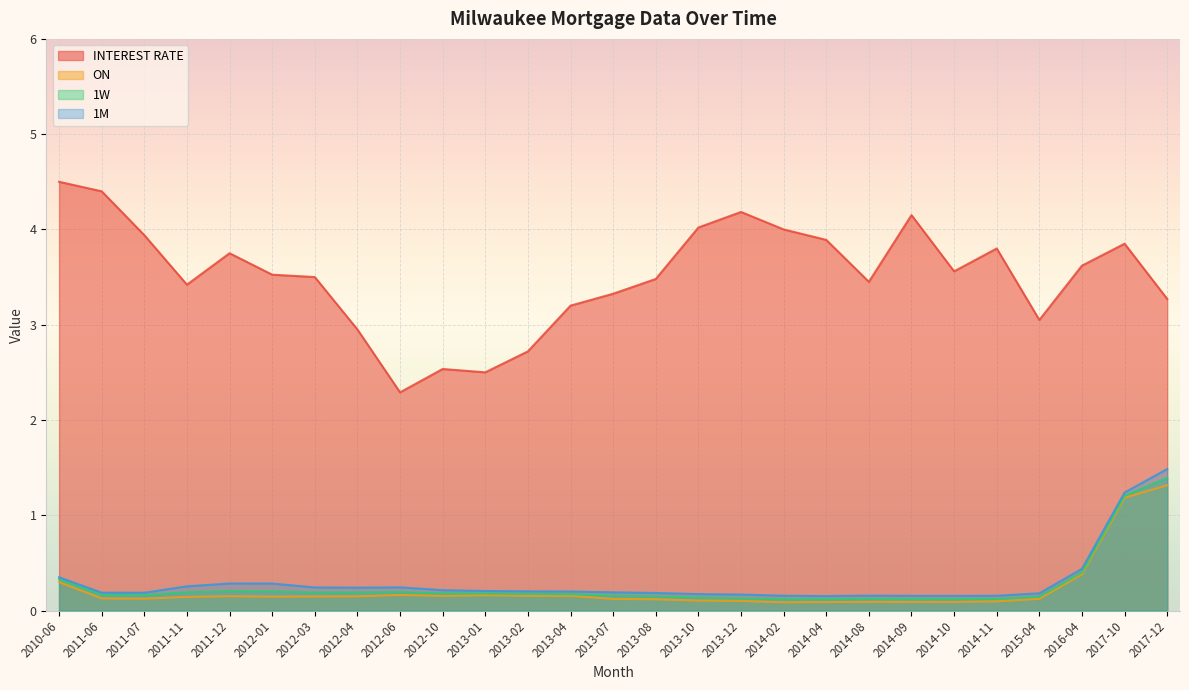

Between 2016-04 and 2017-10, which is larger?

2017-10